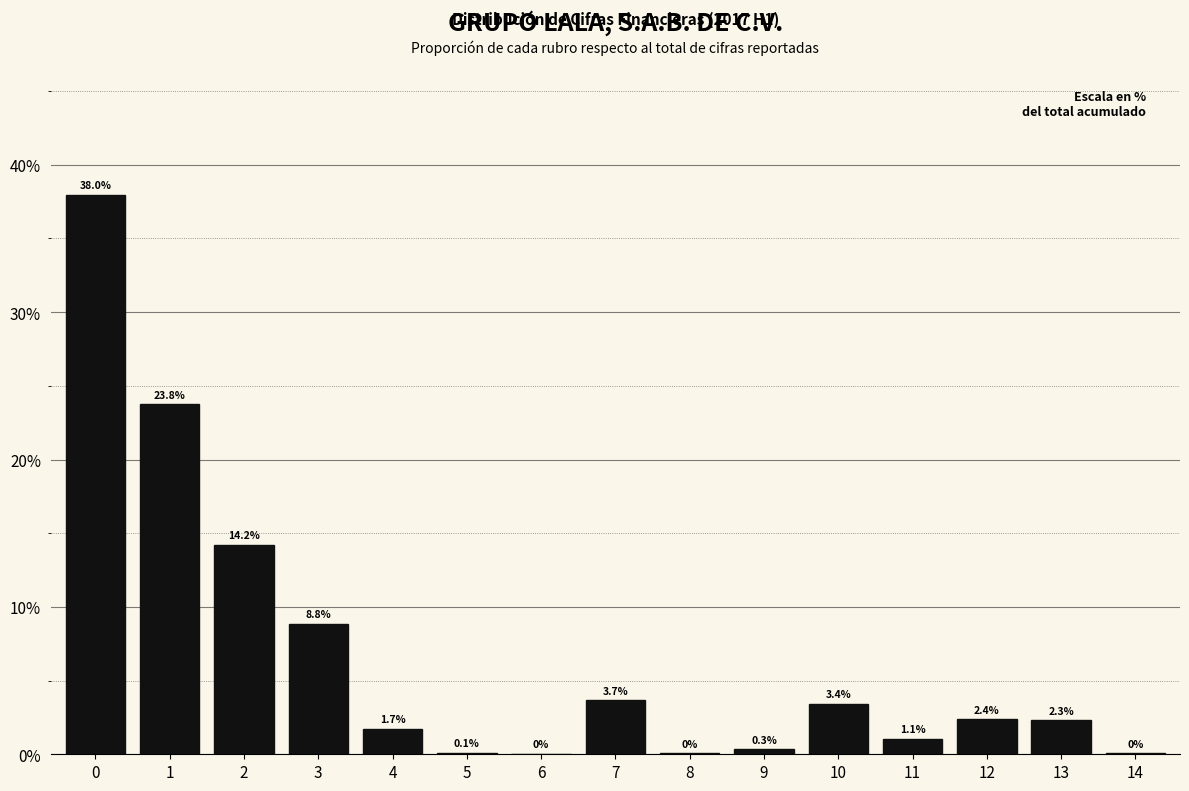

Reading left to right, extract all data points from this chart.

0=38.0	1=23.8	2=14.2	3=8.8	4=1.7	5=0.1	6=0.1	7=3.7	8=0.1	9=0.3	10=3.4	11=1.1	12=2.4	13=2.3	14=0.1